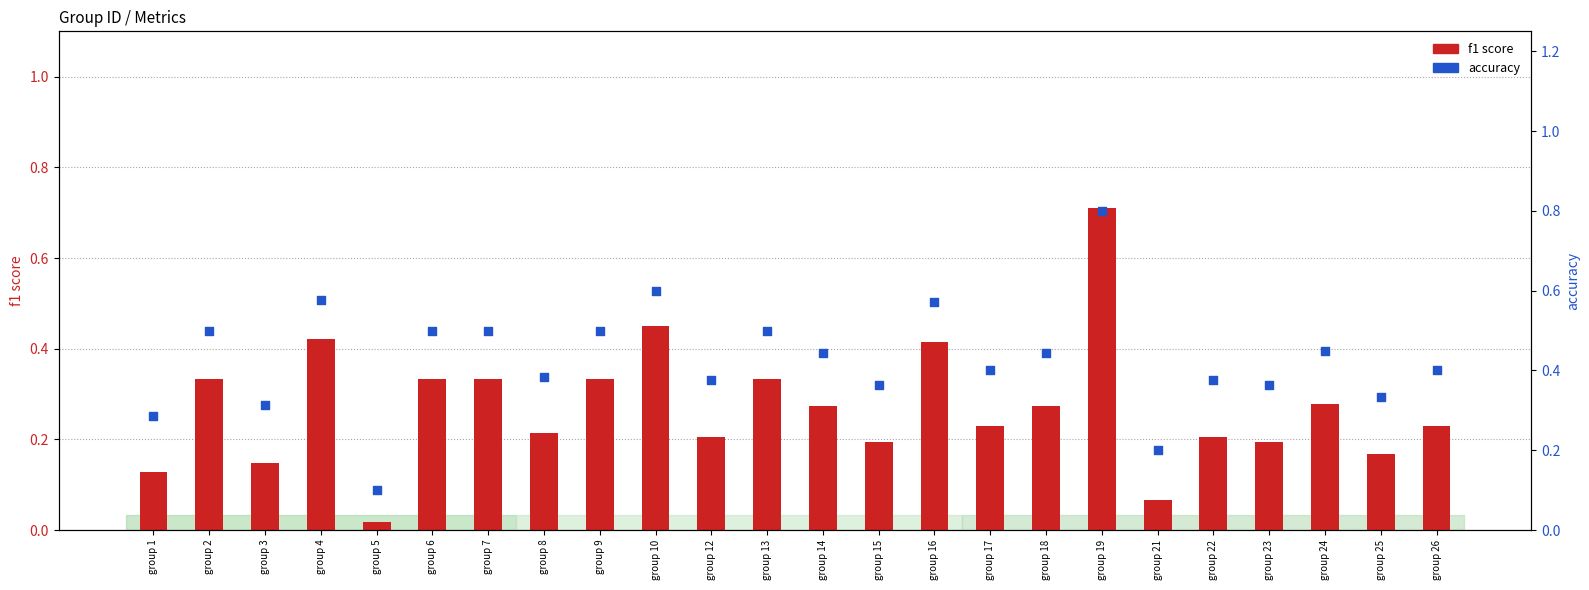

Which series has the largest total across all categories?

accuracy